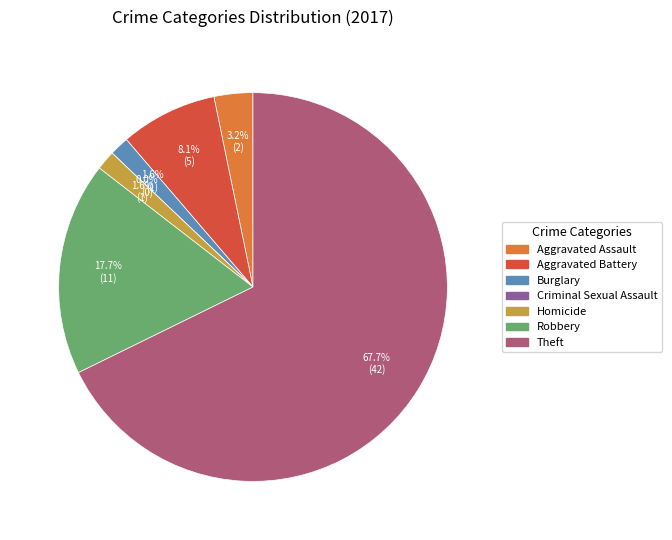

What percentage is NOT represented by Criminal Sexual Assault?

100.0%